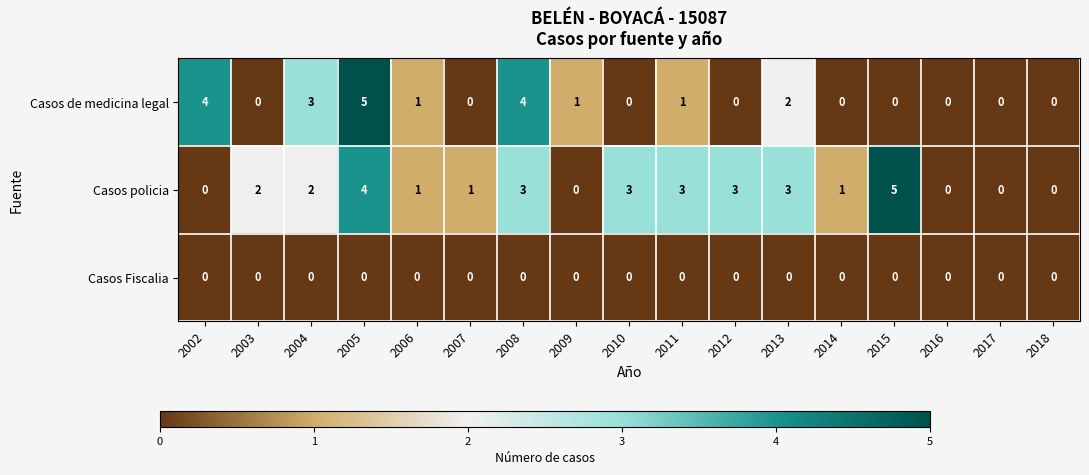

What is the greatest value displayed?

5